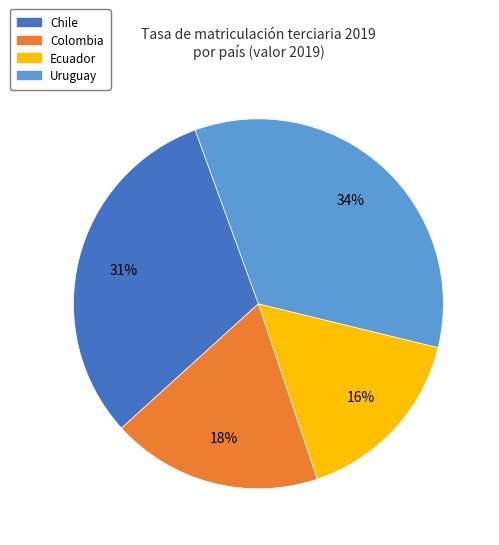

How many segments does this pie chart have?

4